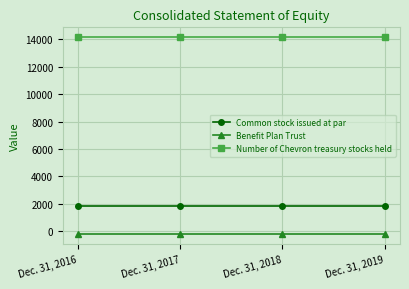

What is the value of the Number of Chevron treasury stocks held point at the 1st from the left?

14168